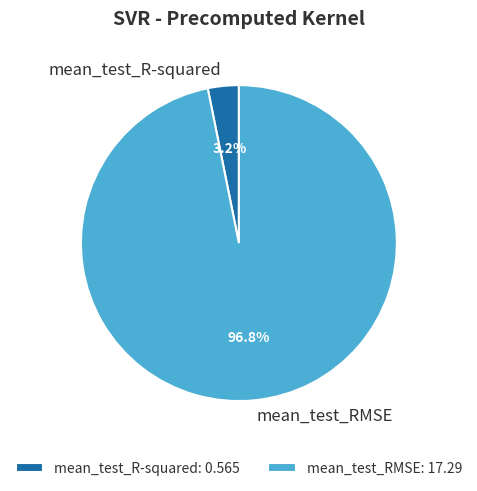

To the nearest percent, what portion does mean_test_R-squared represent?

3%